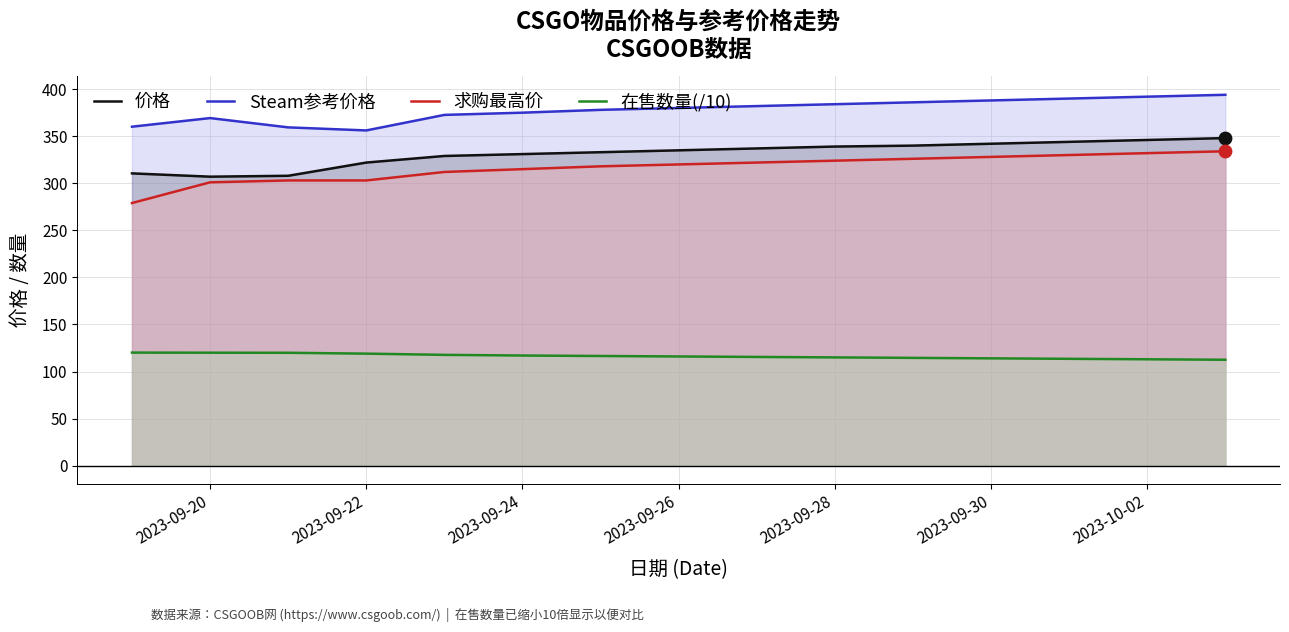

What is the total value across all series at 2023-09-28?

1162.0